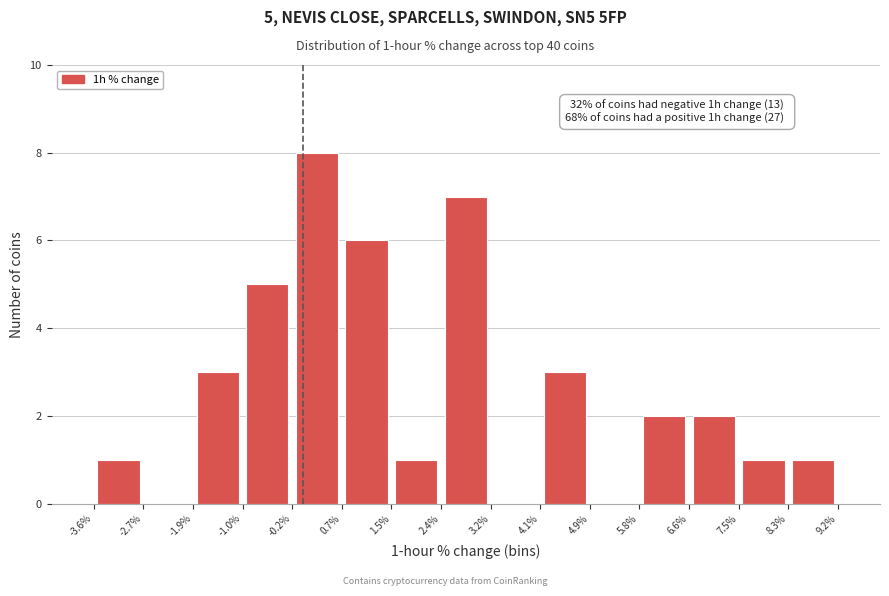

Over which range of the x-axis is the bar tallest?

-0.2% to 0.7%